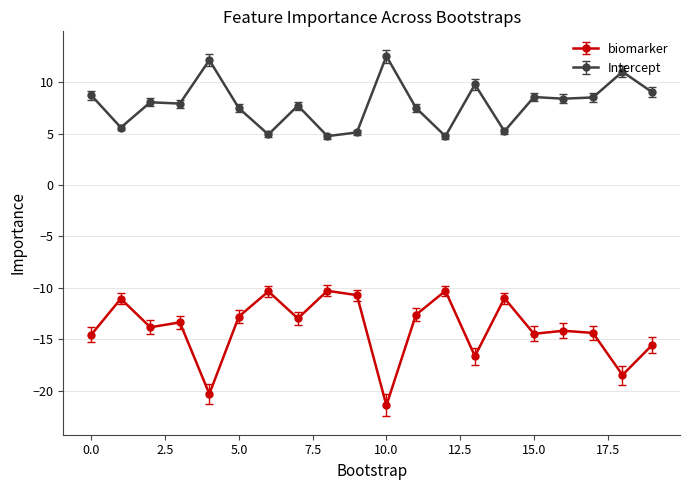

Which series has the largest total across all categories?

Intercept